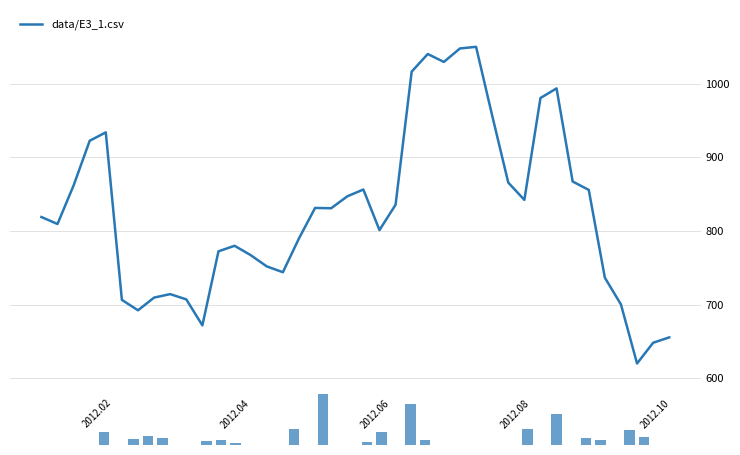

What is the average value?

826.5